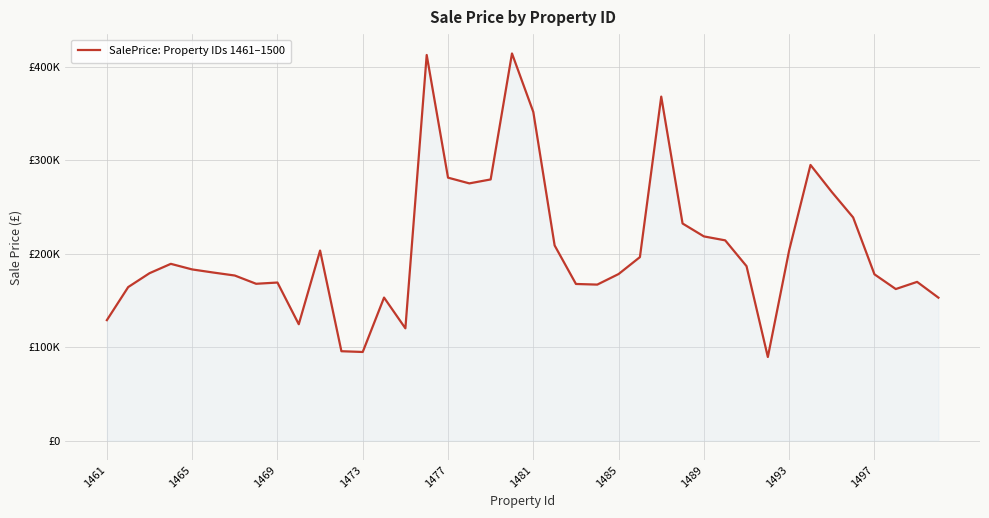

What is the maximum value shown in the chart?

414155.2